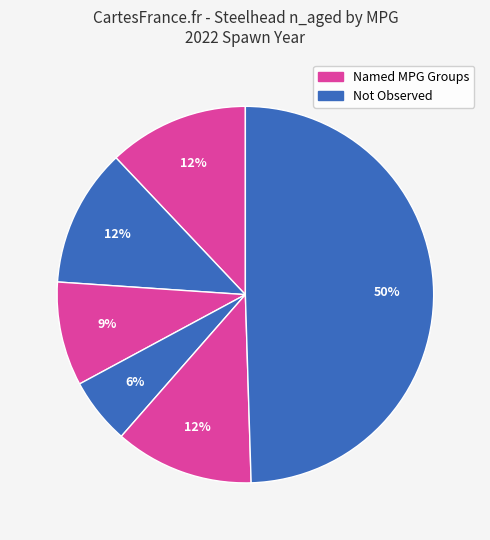

To the nearest percent, what is the average slice percentage?

14%